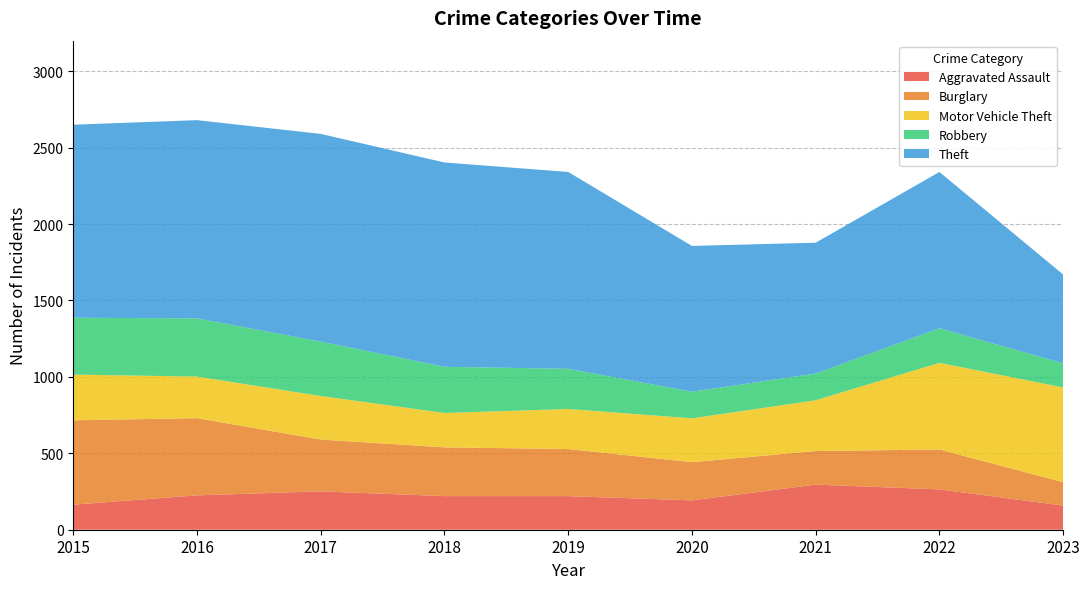

Reading left to right, extract all data points from this chart.

Aggravated Assault: 2015=164	2016=225	2017=251	2018=220	2019=220	2020=192	2021=295	2022=264	2023=158
Burglary: 2015=552	2016=505	2017=339	2018=319	2019=308	2020=250	2021=220	2022=261	2023=153
Motor Vehicle Theft: 2015=299	2016=272	2017=285	2018=225	2019=262	2020=287	2021=332	2022=567	2023=620
Robbery: 2015=372	2016=381	2017=356	2018=302	2019=263	2020=174	2021=175	2022=226	2023=158
Theft: 2015=1263	2016=1297	2017=1359	2018=1337	2019=1288	2020=954	2021=856	2022=1023	2023=581